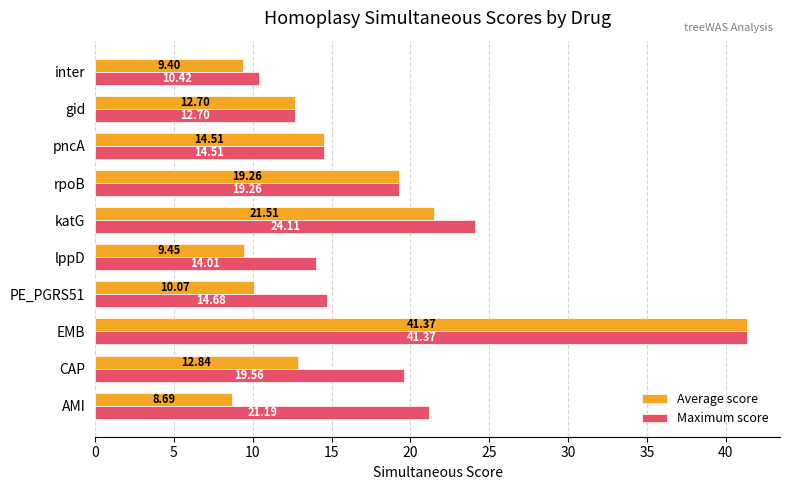

What is the sum of all Maximum score values?

191.8